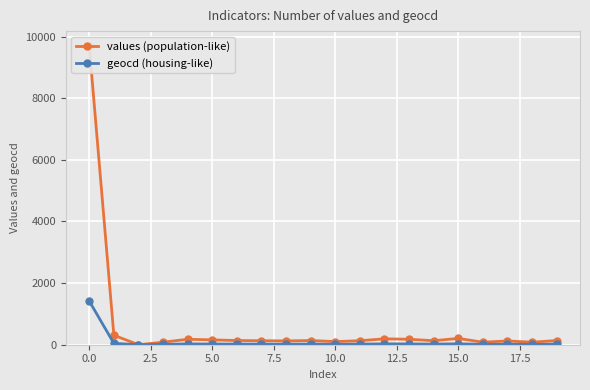

The value of geocd (housing-like) at 17.5 is 18. True or false?

True